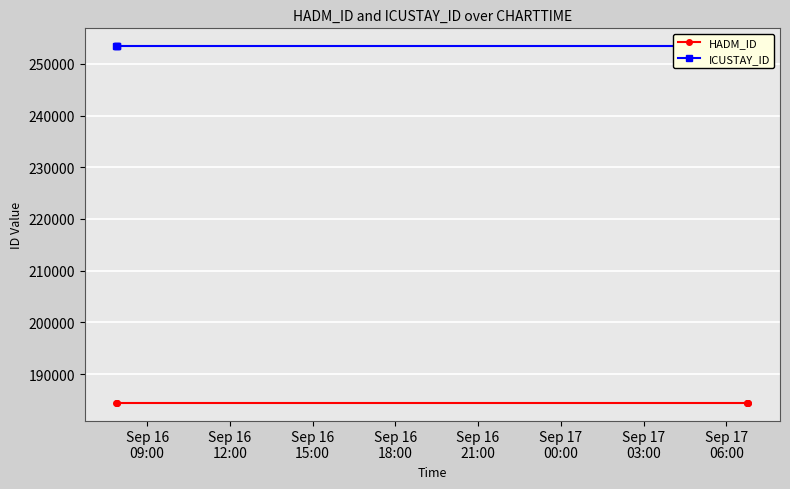

Read the ICUSTAY_ID value at Sep 17
03:00.

253415